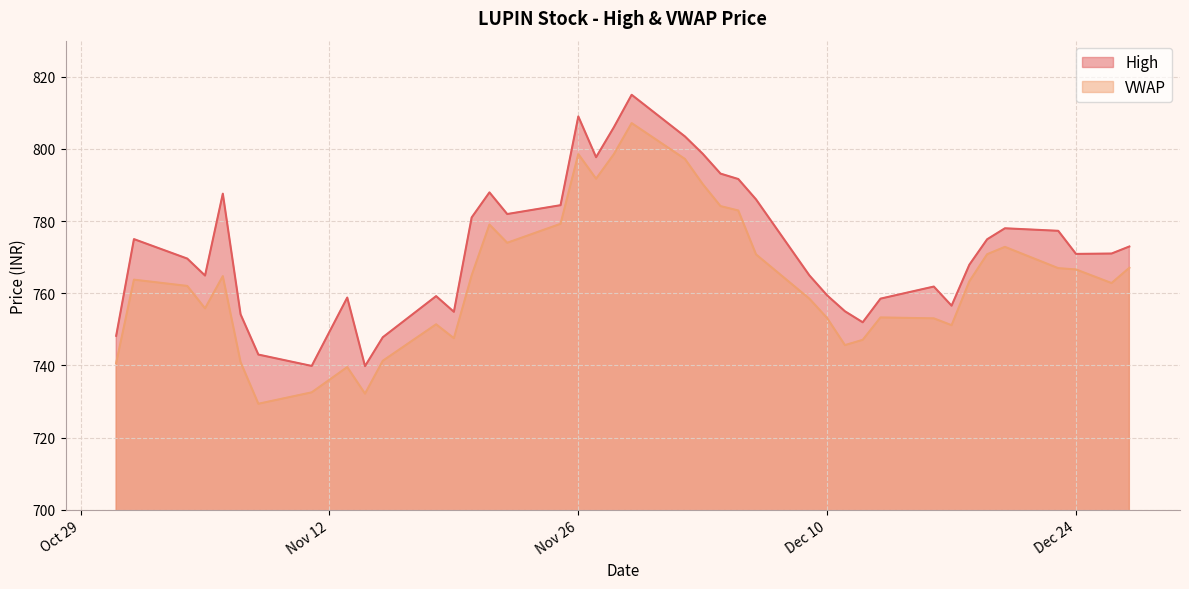

Is the value of High at 2019-12-13 greater than the value of VWAP at 2019-11-14?

Yes